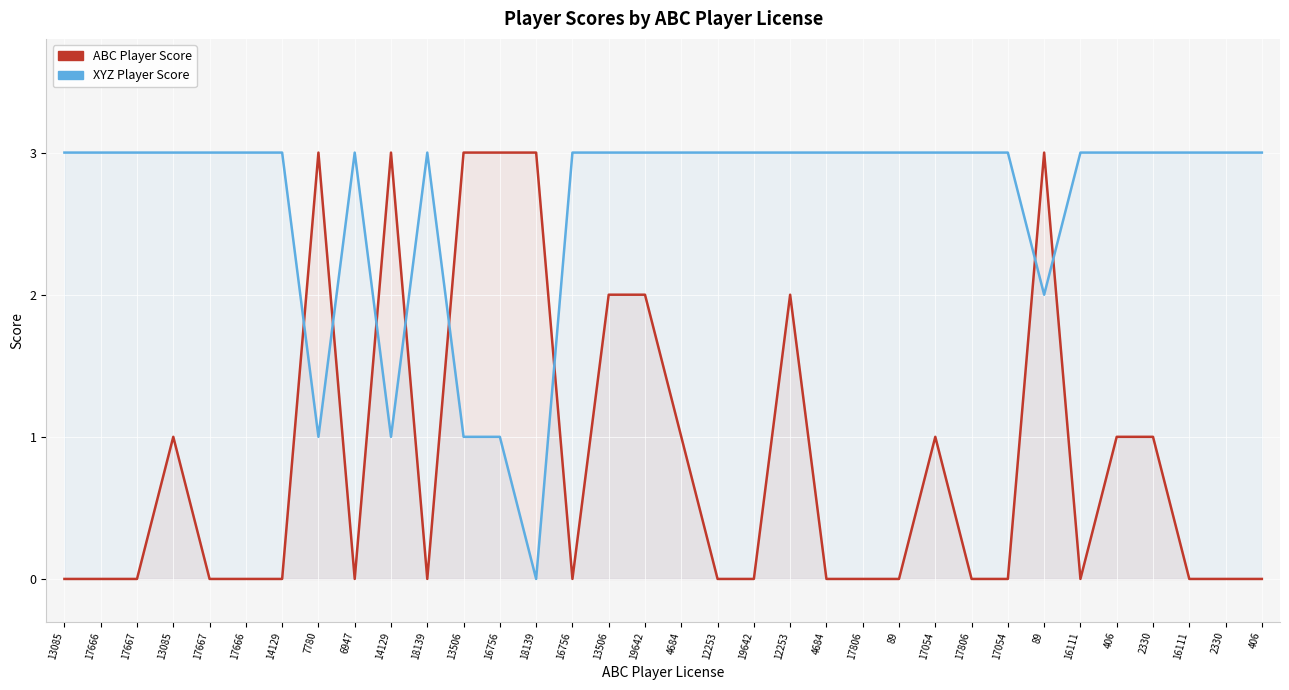

Which series ends up on top after the final intersection of XYZ Player Score and ABC Player Score?

XYZ Player Score